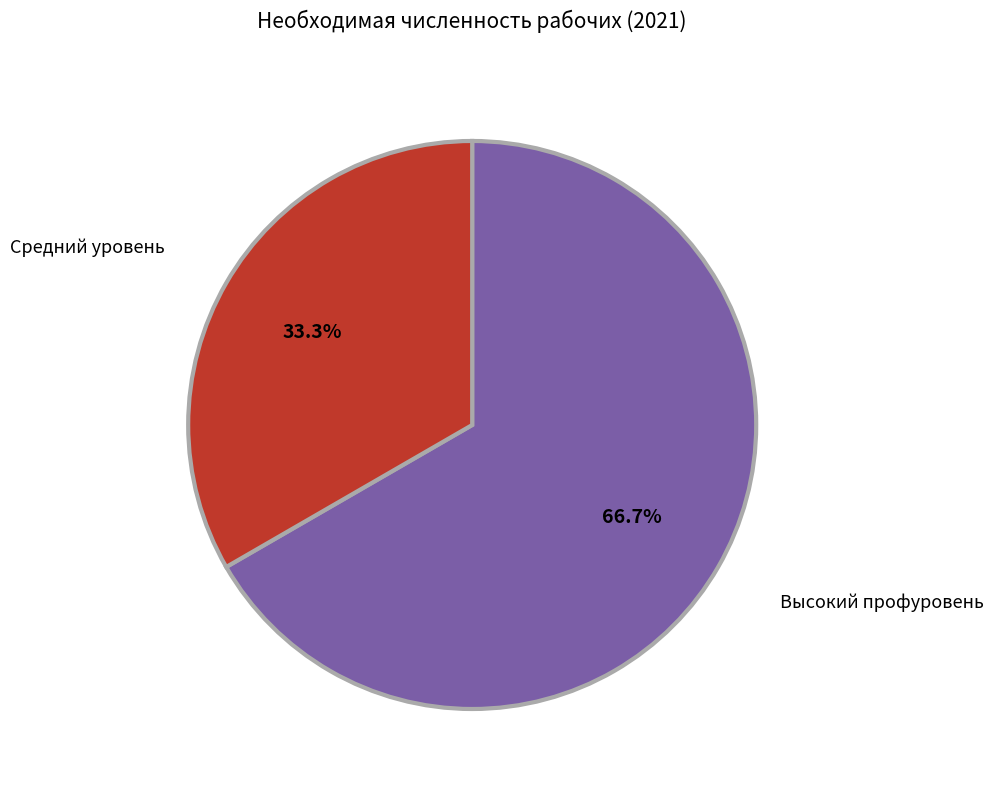

Does any single category account for the majority?

Yes